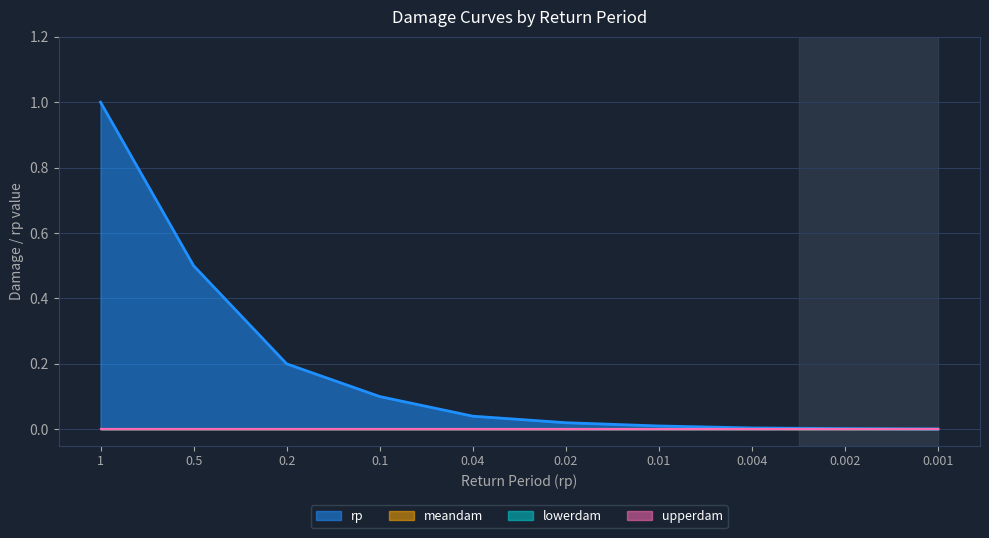

What is the spread (max minus min) of values at 0.5?

0.5